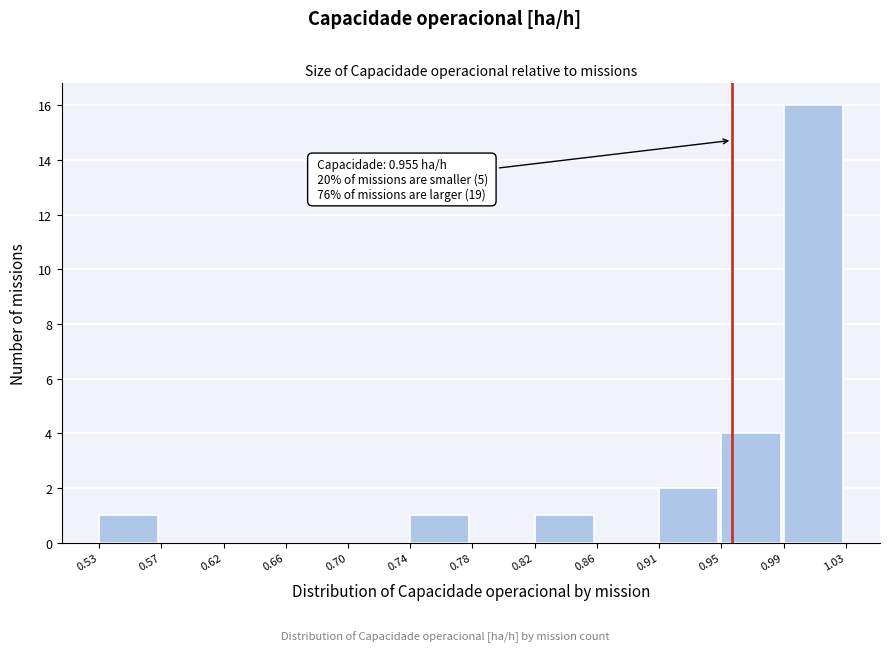

Over which range of the x-axis is the bar tallest?

0.99 to 1.03